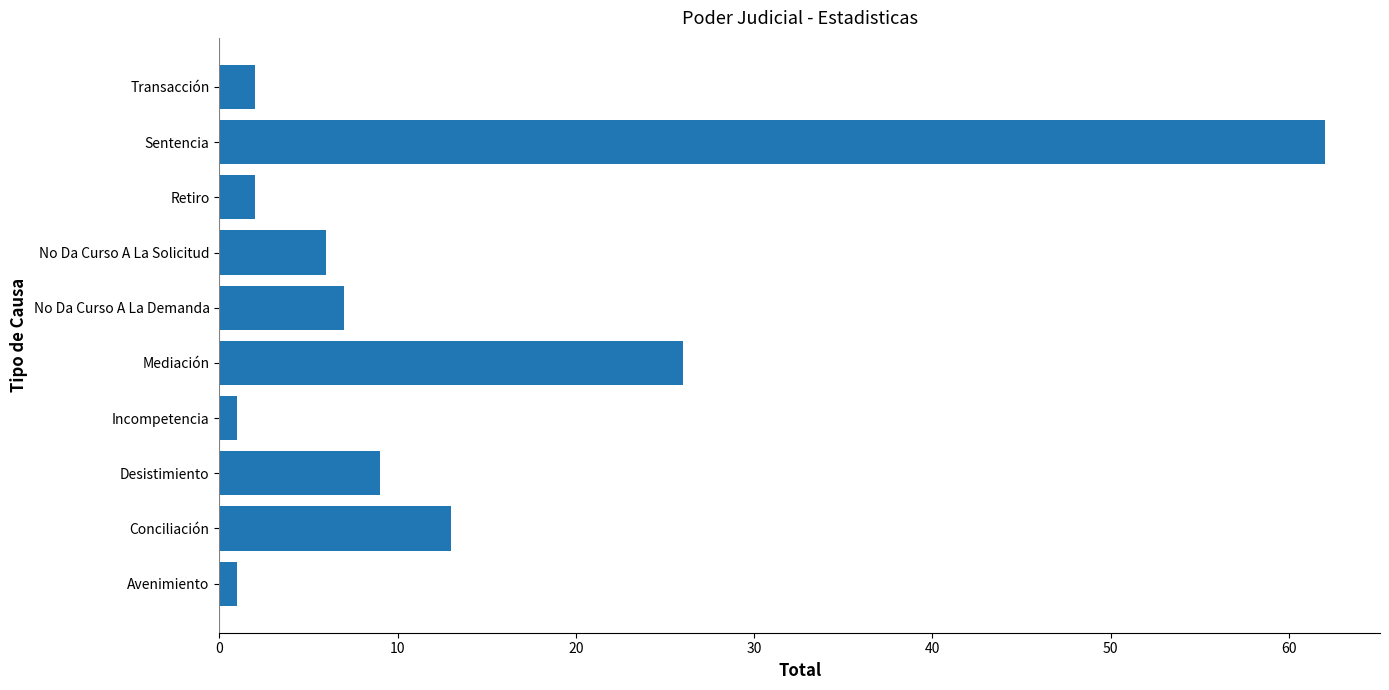

At which label is the value closest to 31?

Mediación